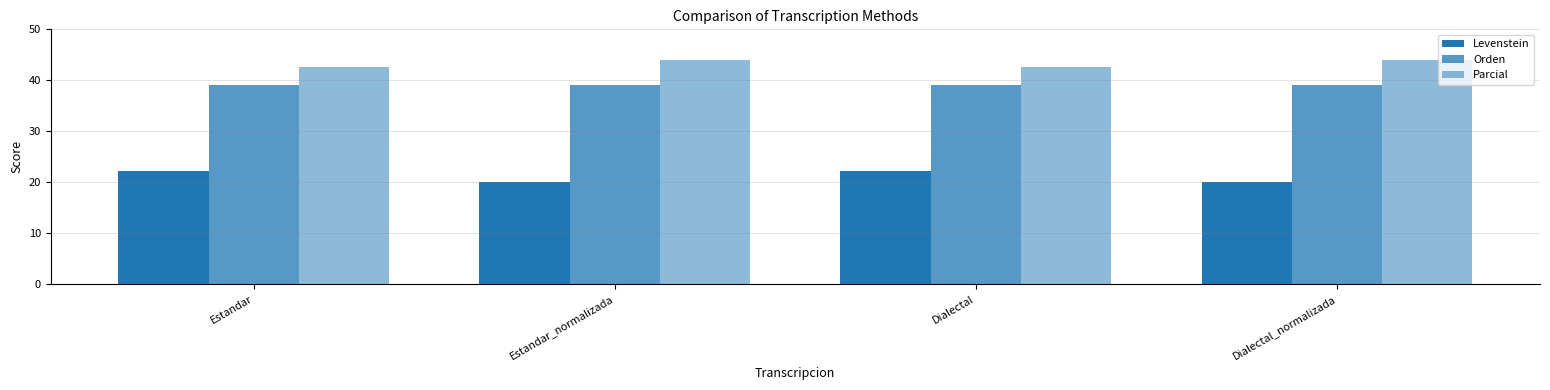

What is the maximum value for Levenstein?

22.2